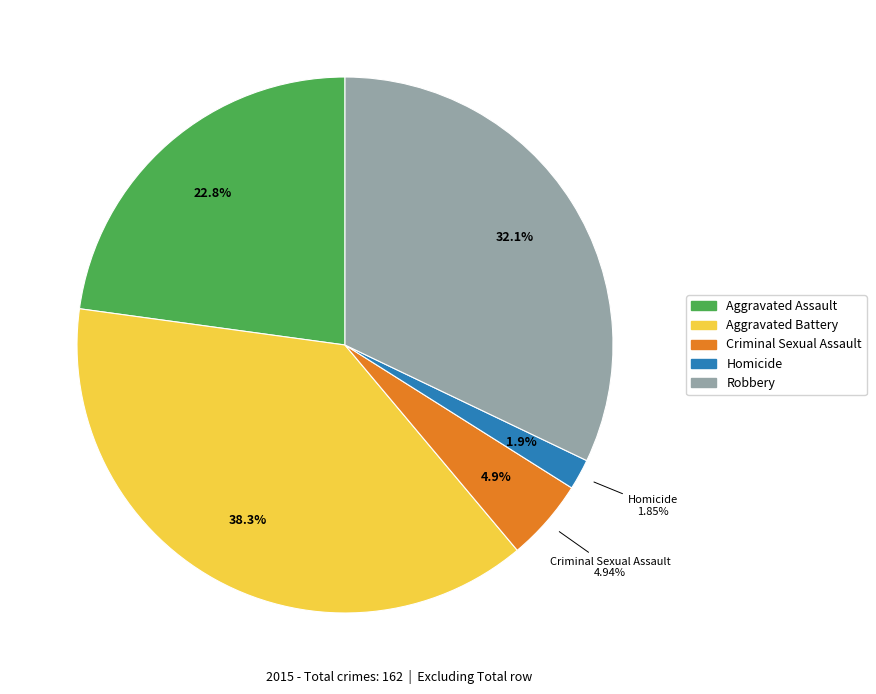

What percentage is the Criminal Sexual Assault slice, to the nearest percent?

5%